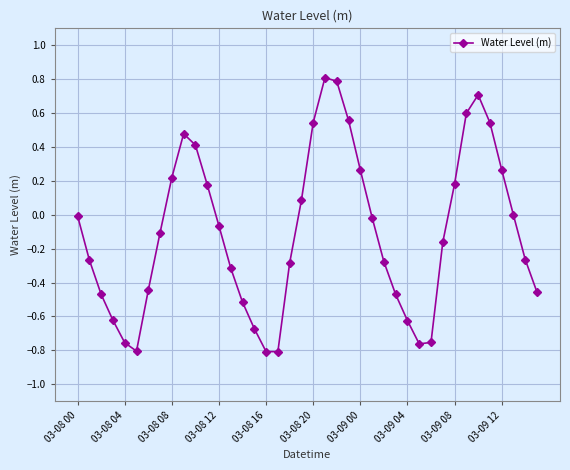

What is the maximum value shown in the chart?

0.8